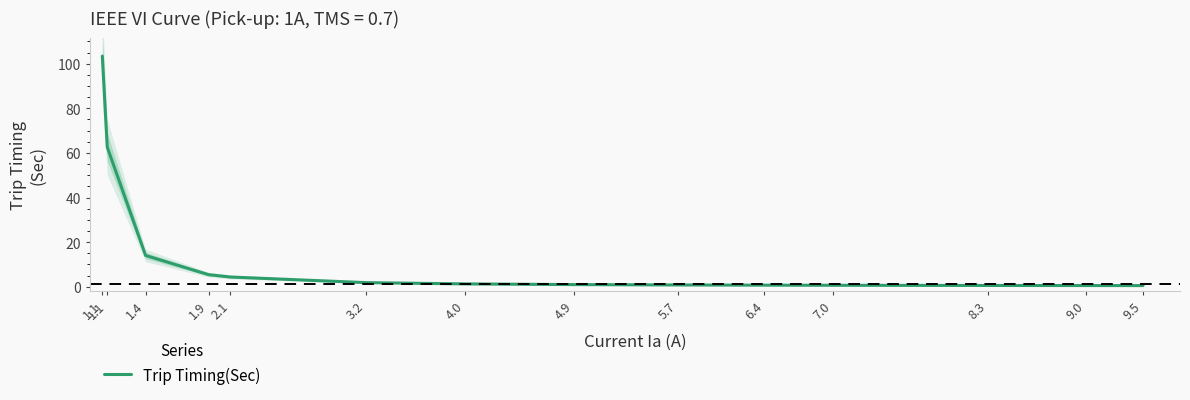

What is the value of the 3rd point from the left?

14.0